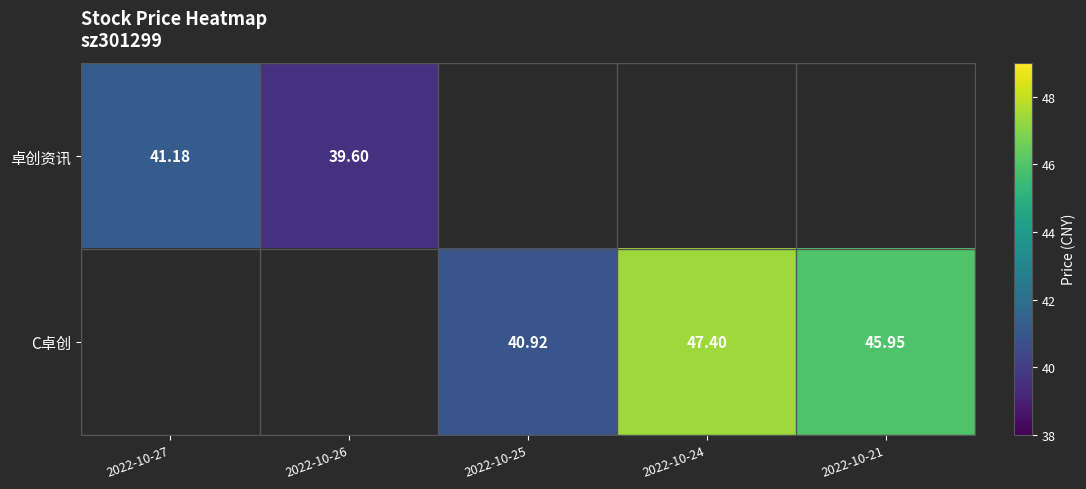

At how many categories does at least one series exceed 46?

1